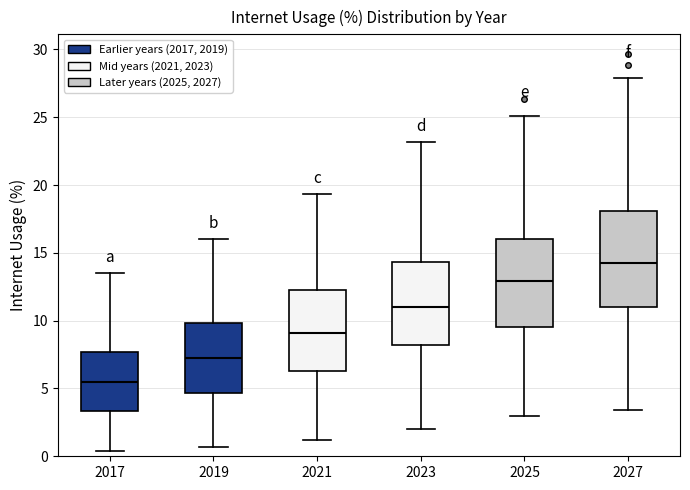

Which box has the highest median line?

2027